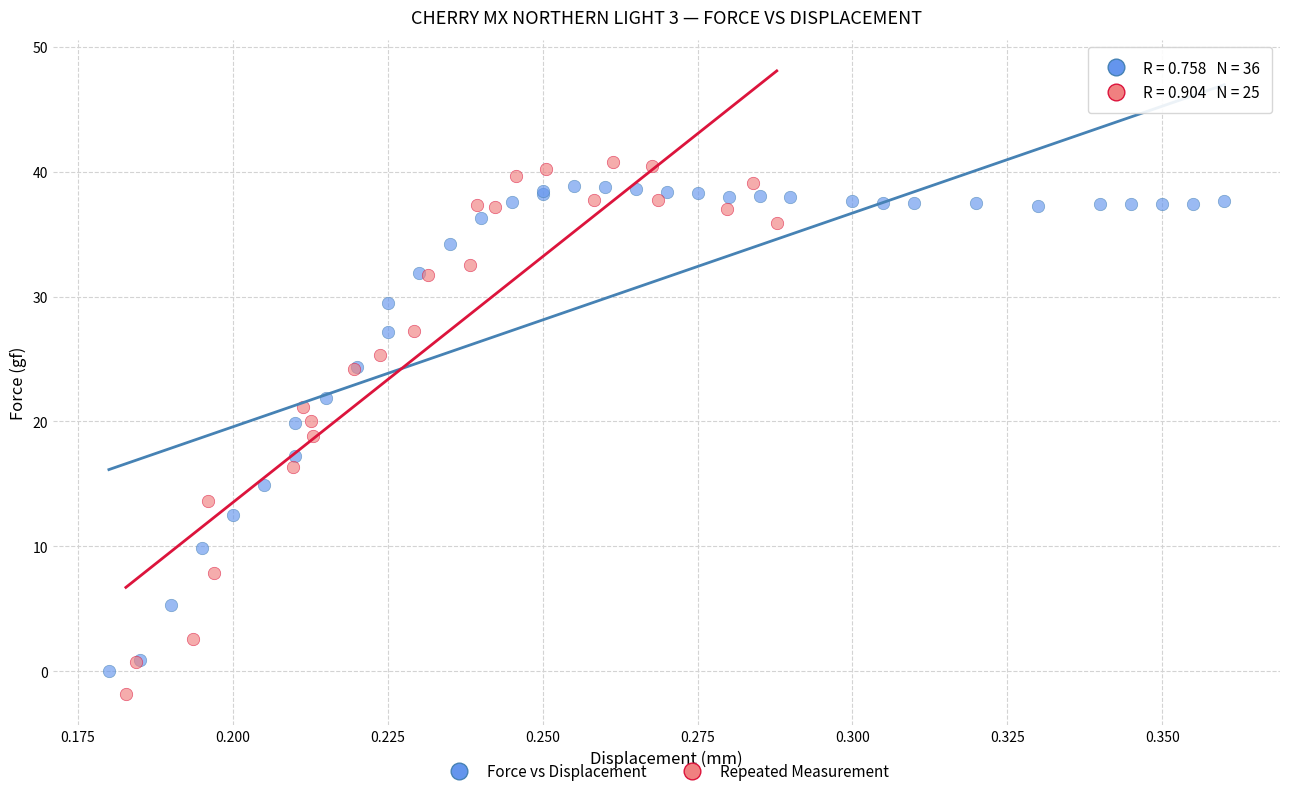

Which series has the largest Y range (max minus min)?

Repeated Measurement